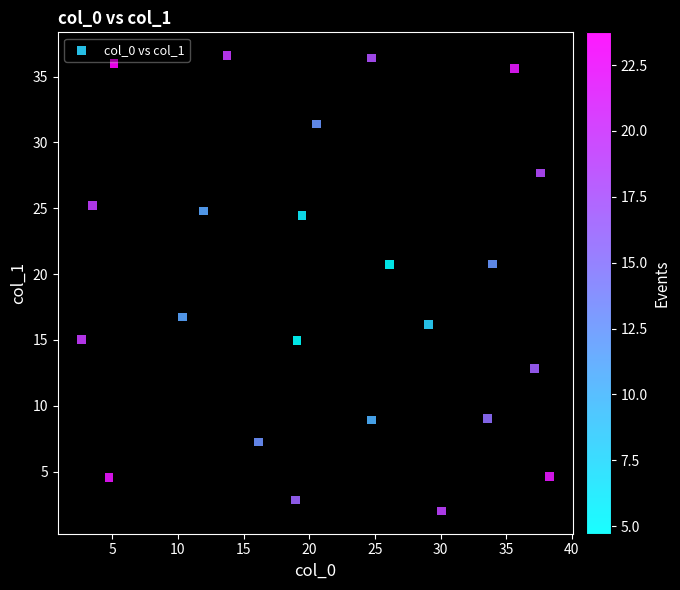

What is the range of X values (max minus min)?

35.7